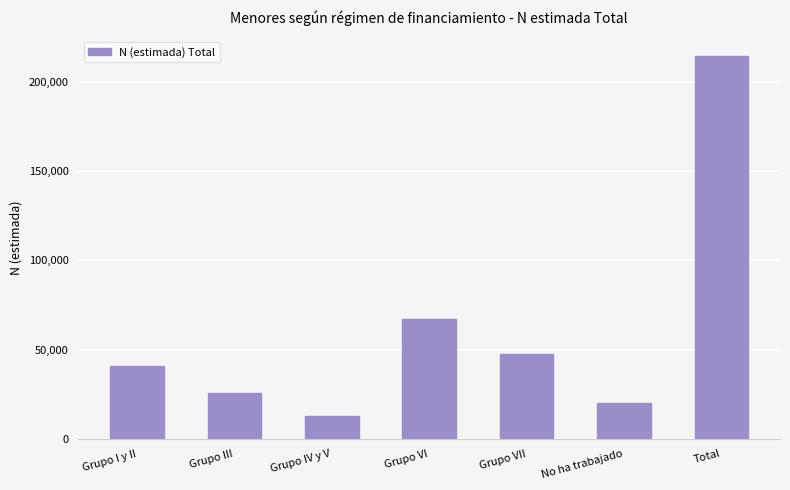

The value at Grupo I y II is 25361. True or false?

False